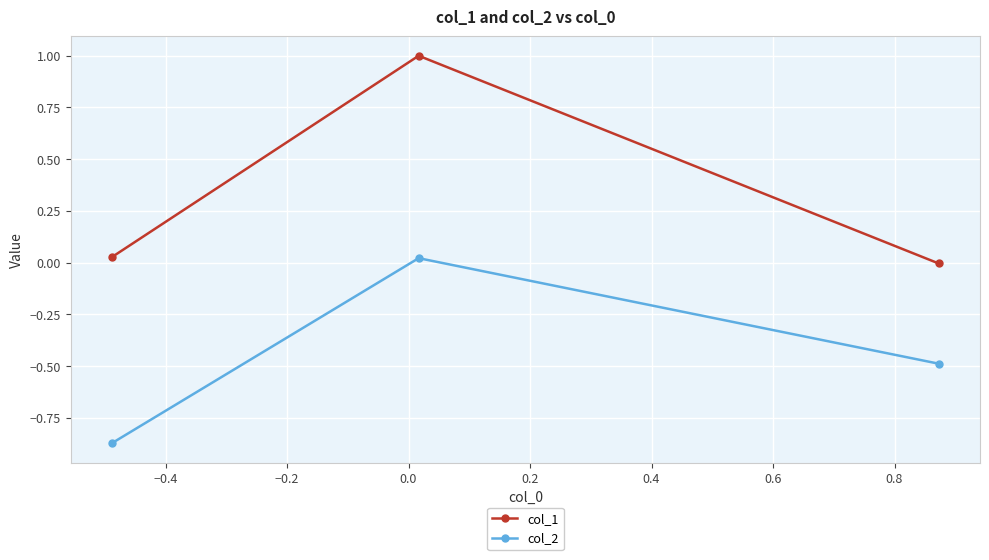

Which series has the largest total across all categories?

col_1